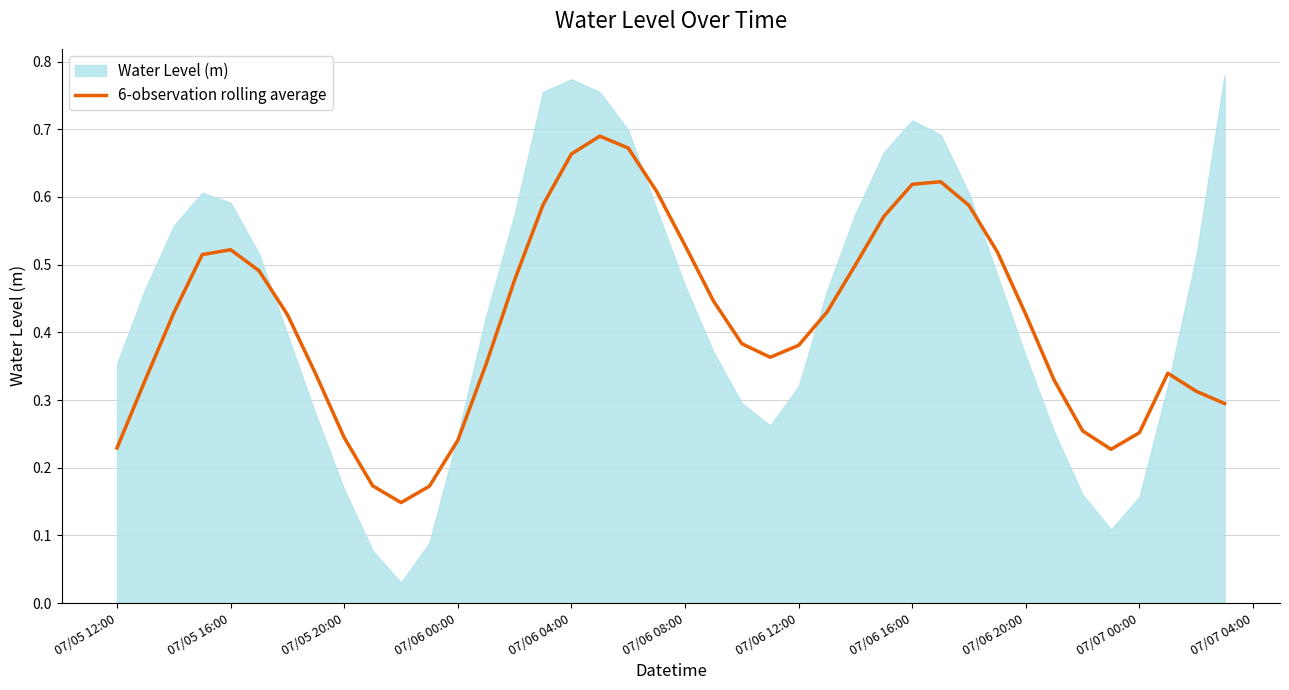

What is the value of the 21st point from the left?

0.5